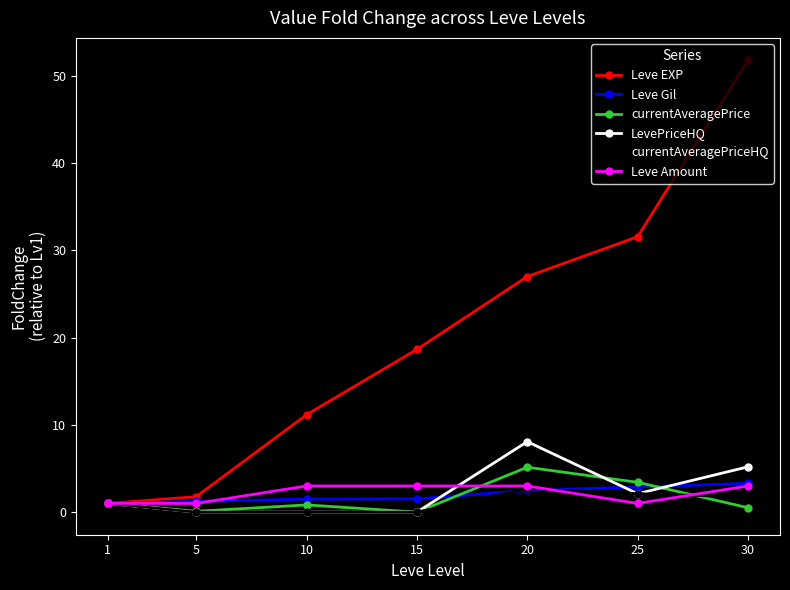

What is the highest value of the Leve EXP series?

51.8